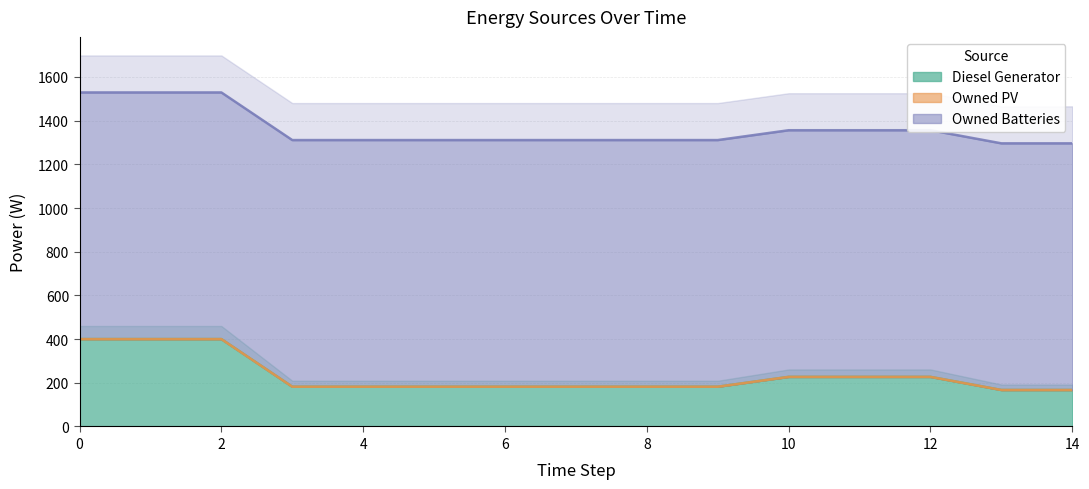

What is the minimum value for Diesel Generator?

167